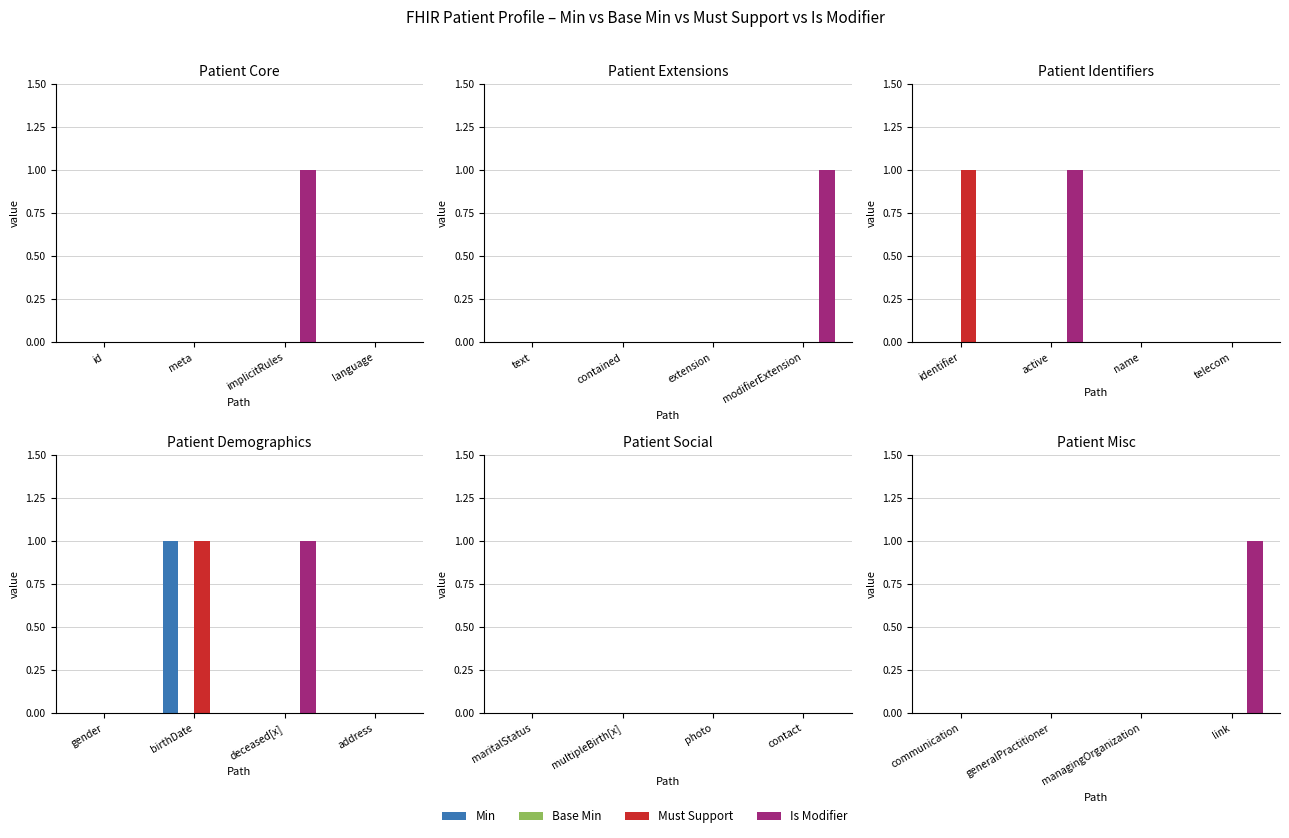

List the labels in order of Min value, smallest first.

communication, generalPractitioner, managingOrganization, link